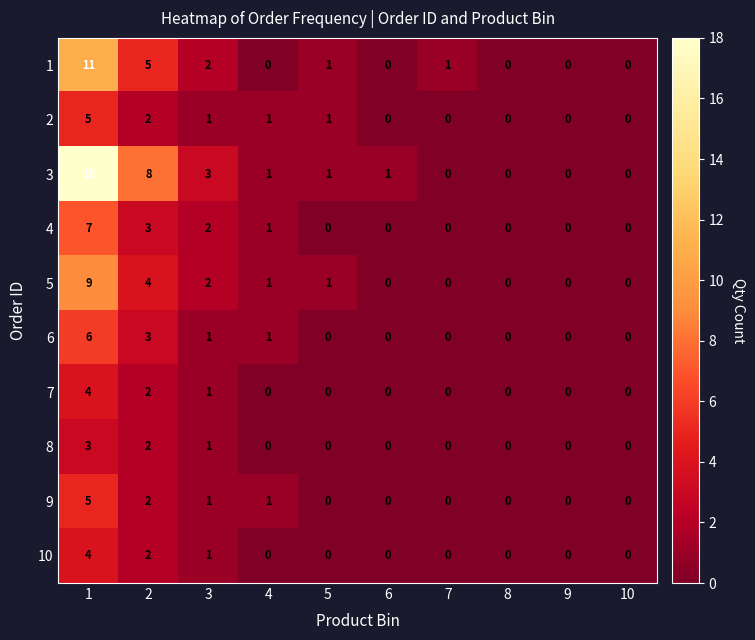

What is the maximum value shown in the chart?

18